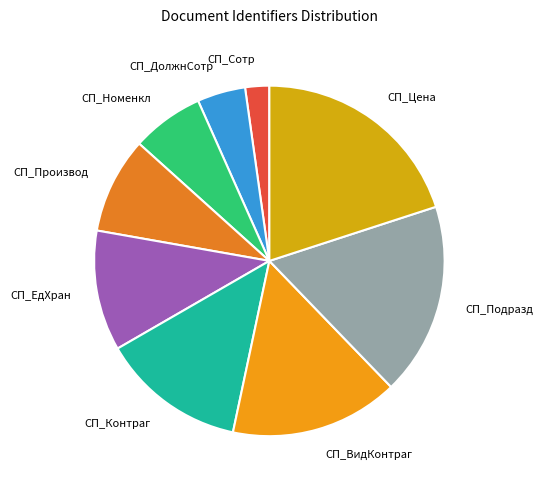

Does СП_Контраг represent more than half of the total?

No